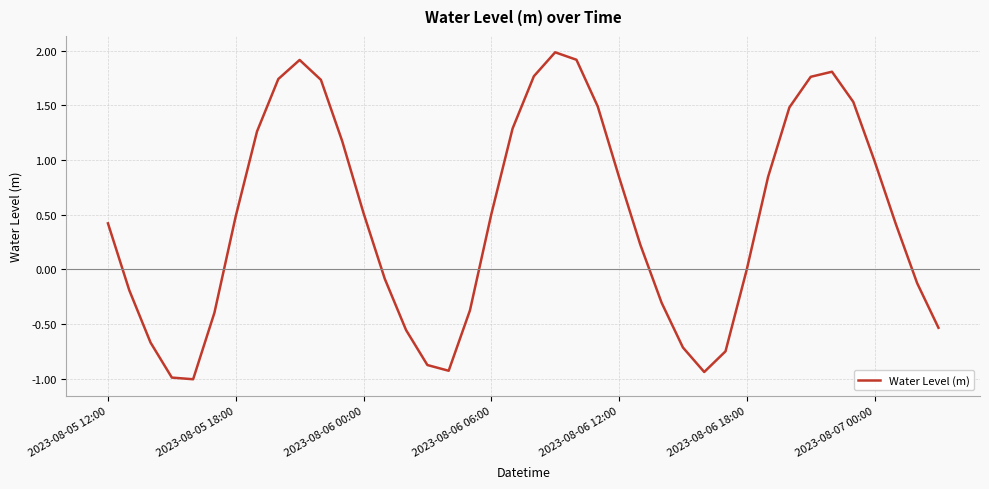

What is the minimum value shown in the chart?

-1.0